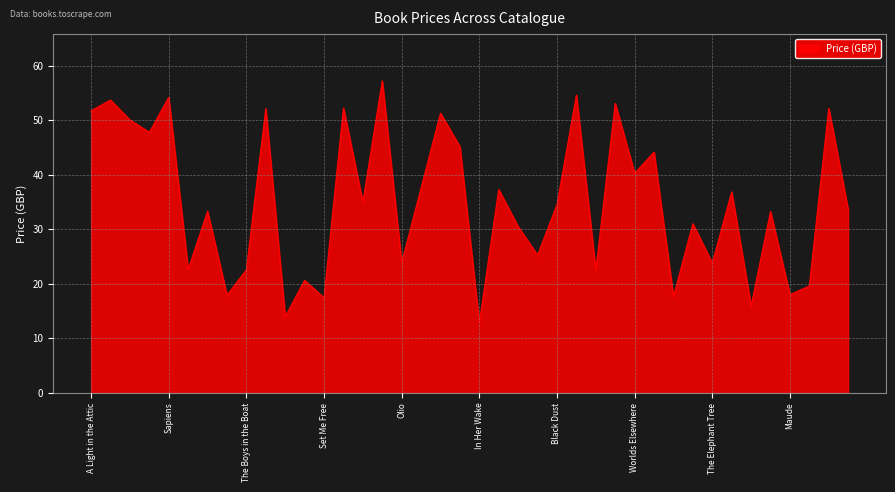

What is the minimum value shown in the chart?

12.8